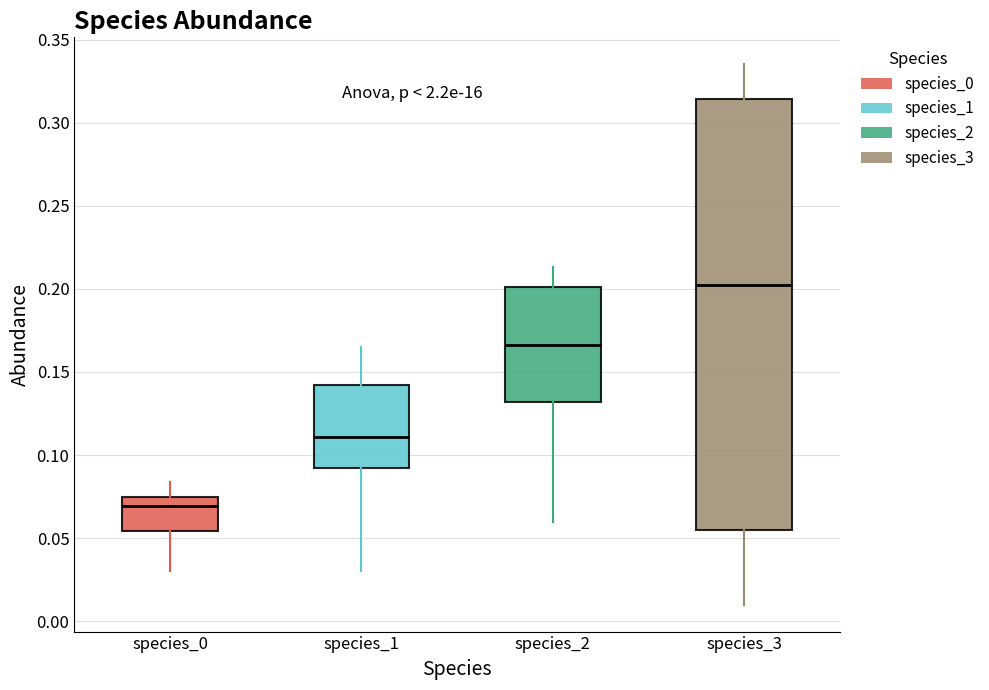

Which box's median line is the highest?

species_3